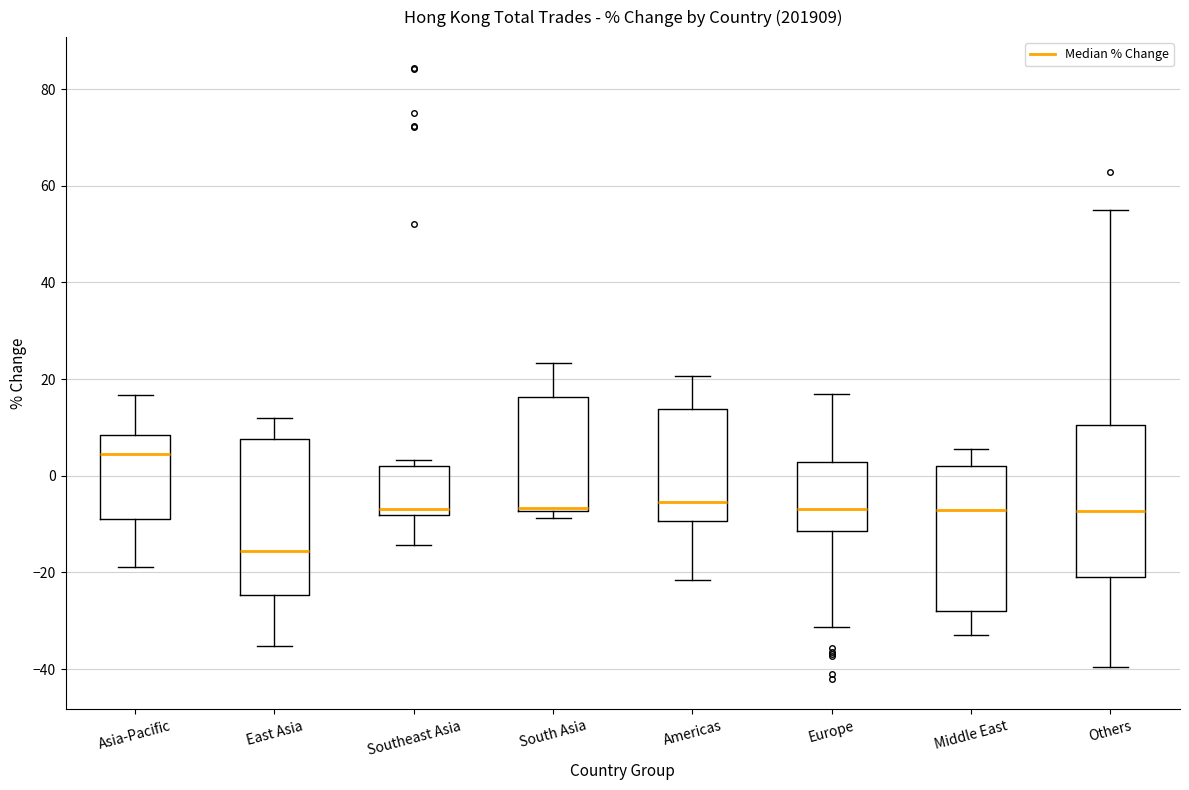

Where is the upper edge of the box for South Asia on the y-axis? The values are not printed on the chart, so give them approximately, as read against the axis.

16